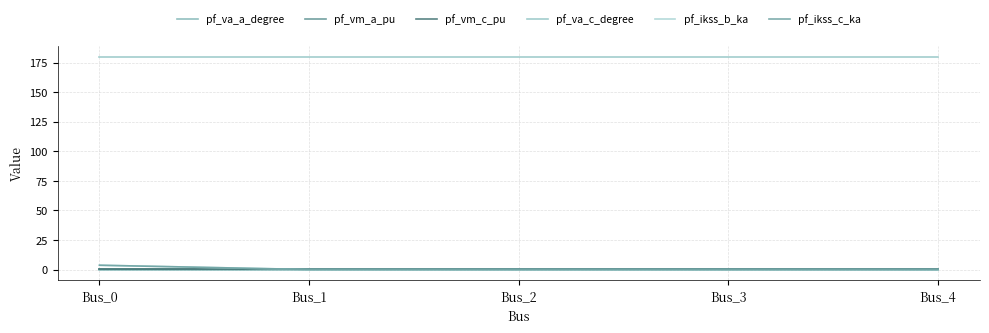

Is this an area chart (filled region under the line)?

No